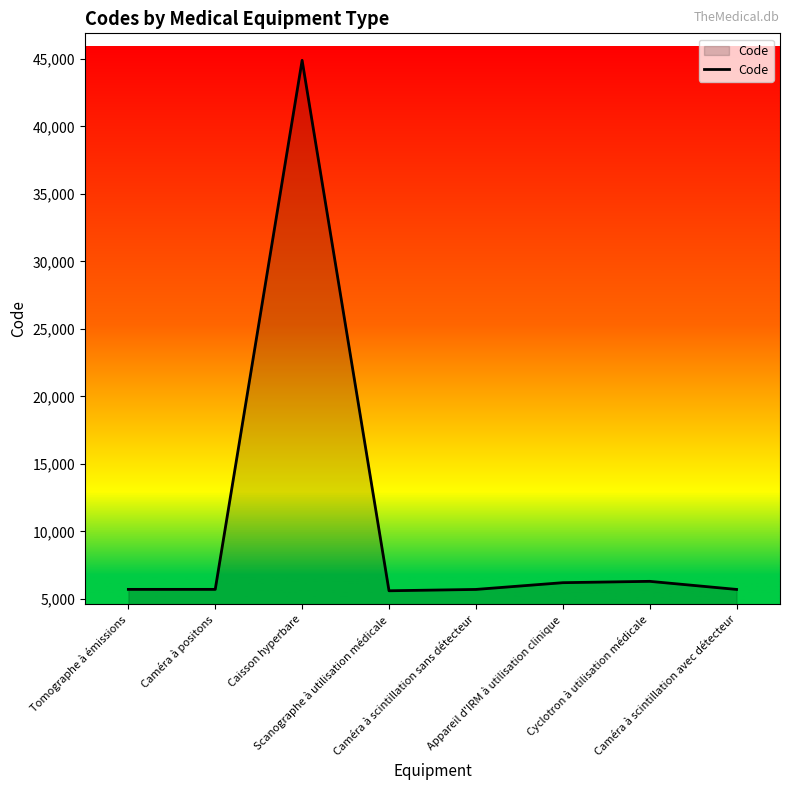

What is the difference between the maximum and minimum values?

39299